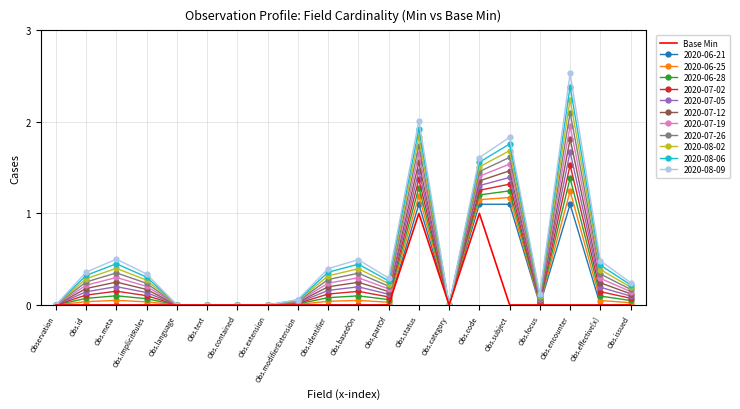

At which label does 2020-07-12 reach its peak?

Obs.encounter